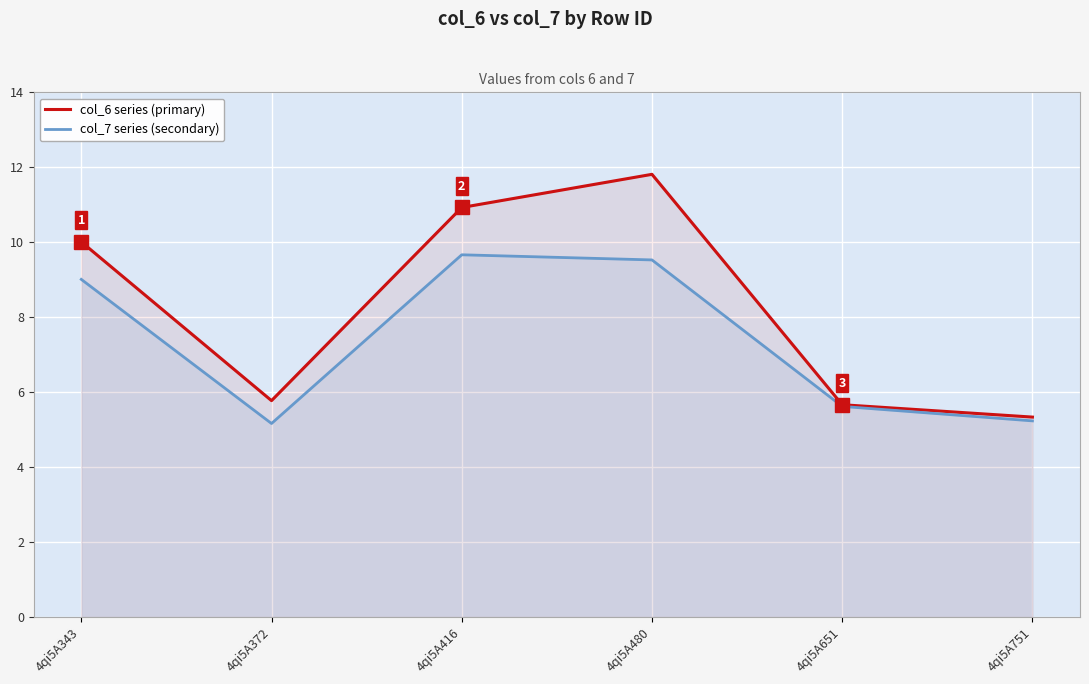

Which series has the largest total across all categories?

col_6 series (primary)